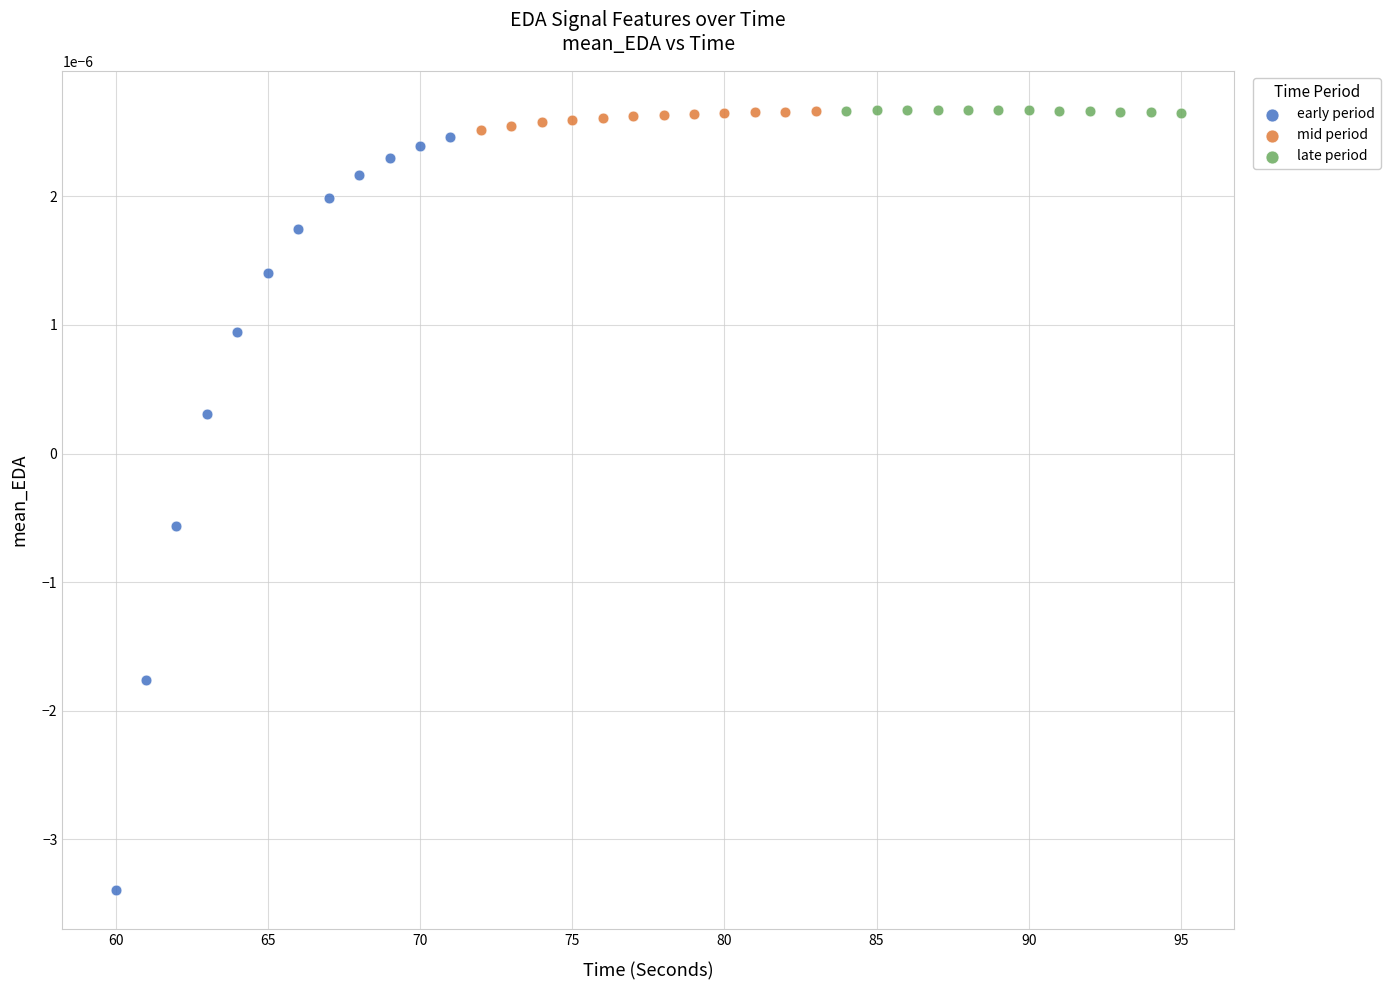

Which series reaches the minimum Y coordinate?

early period